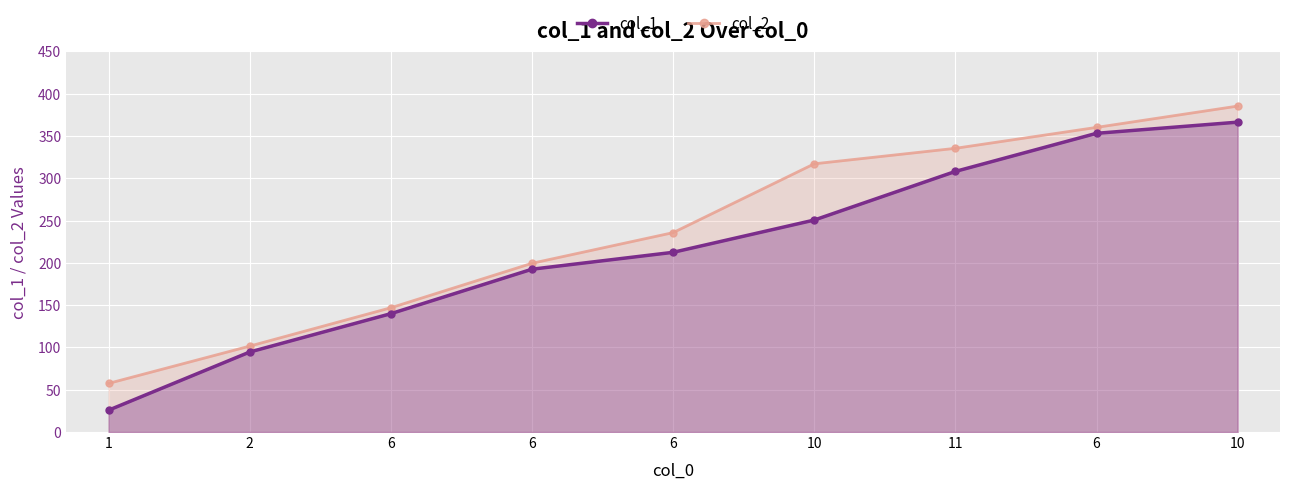

True or false: col_2 has a value of 146.9 at 6.

True